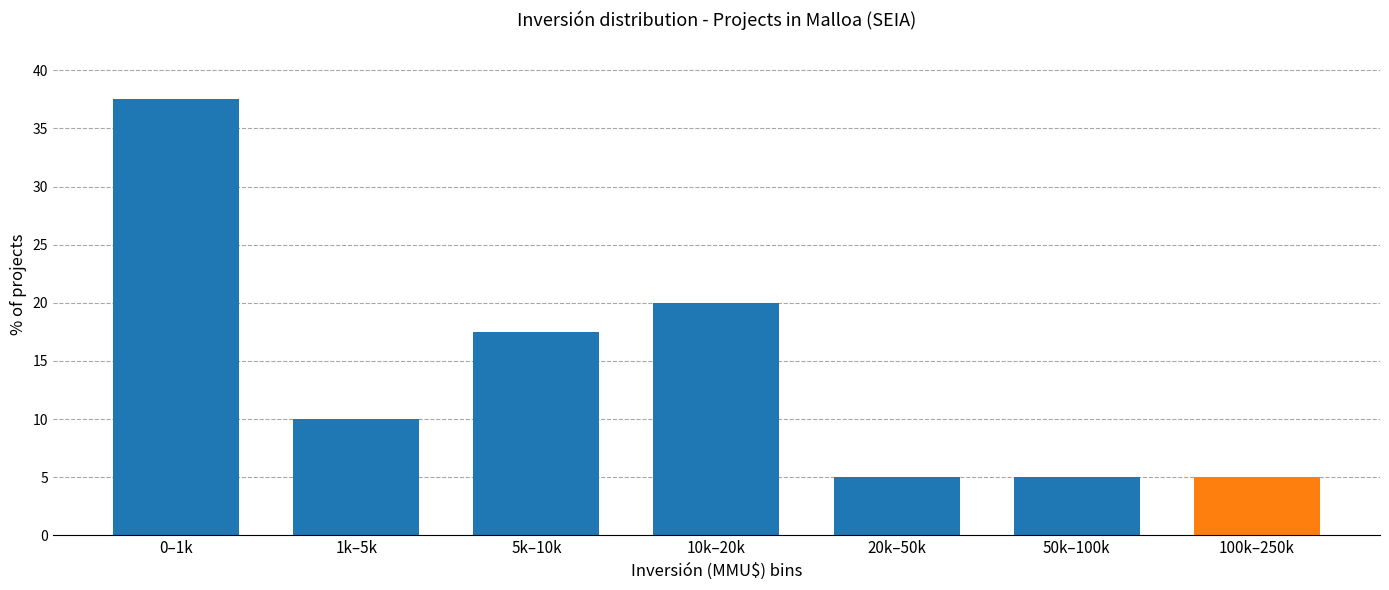

Reading left to right, list all the values displayed in this chart.

37.5	10.0	17.5	20.0	5.0	5.0	5.0